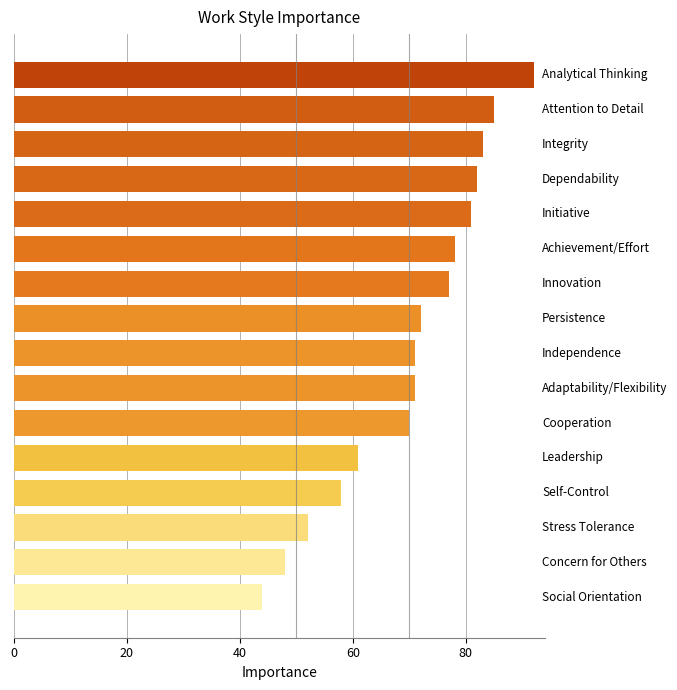

What is the sum of all values?

1125